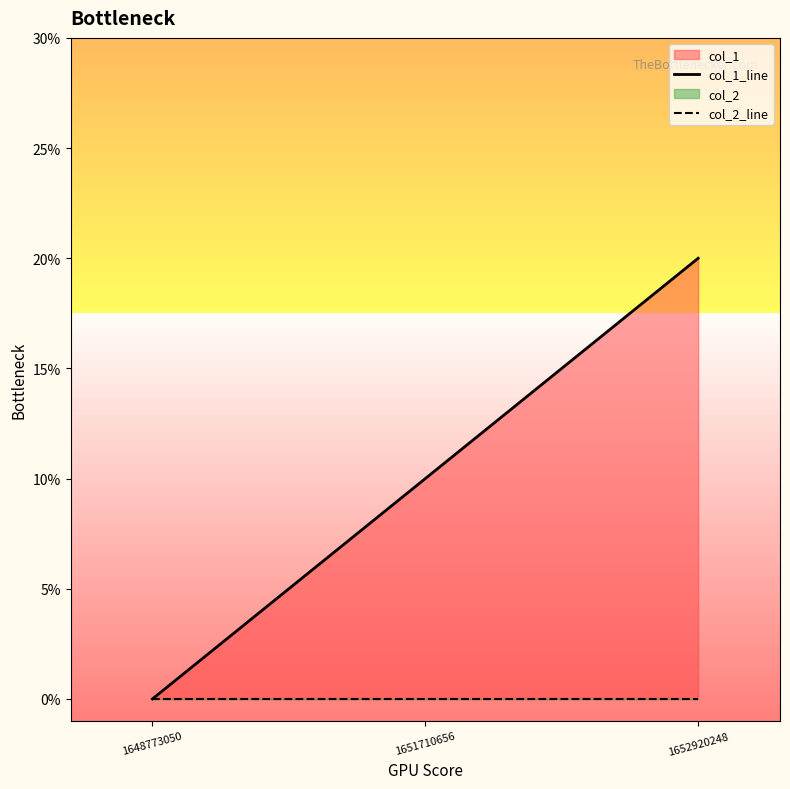

Where is col_2_line nearest to the value 0?

1648773050